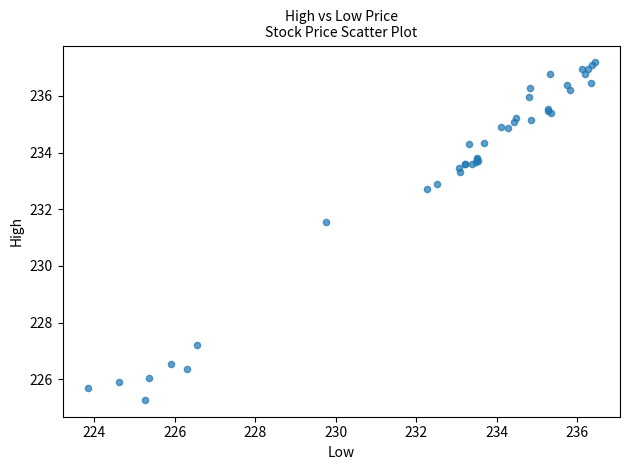

What Y value in the scatter plot is closest to 231?

231.6